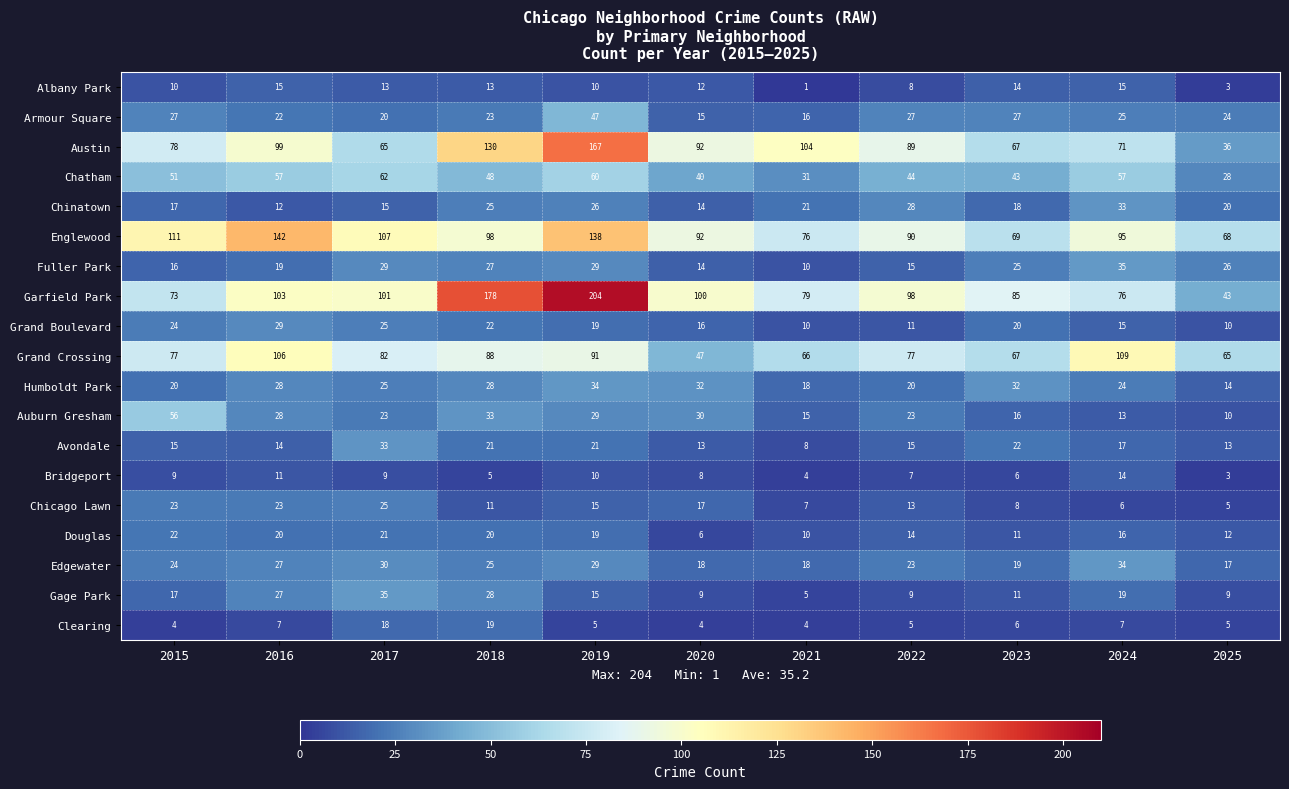

How many categories are shown in the chart?

11